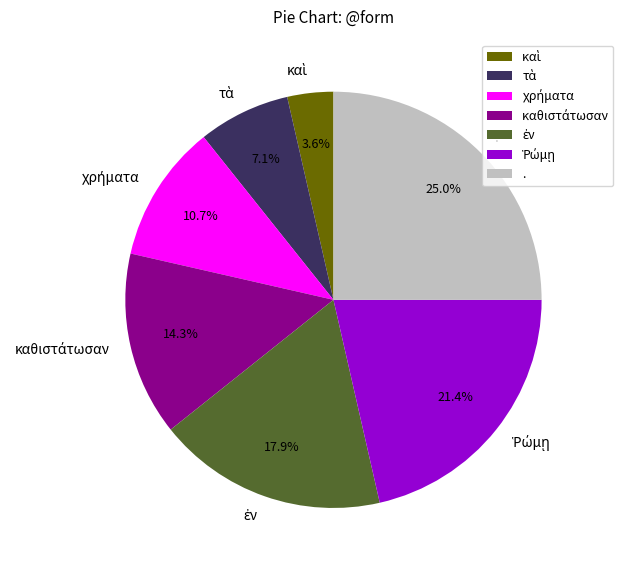

How many segments does this pie chart have?

7